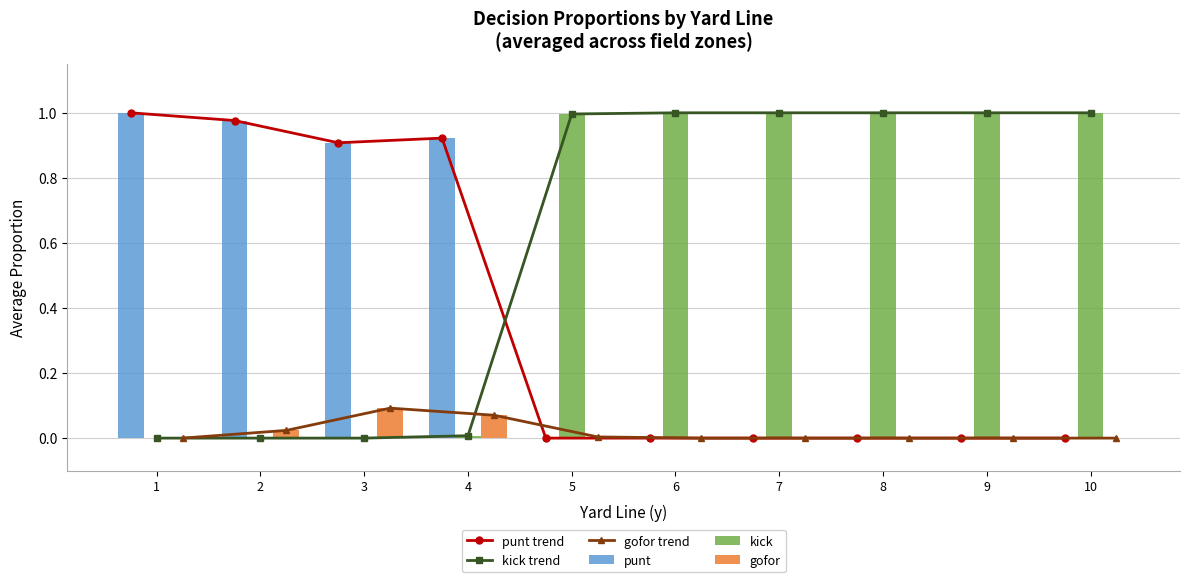

What is the total value across all series at 2?

2.0